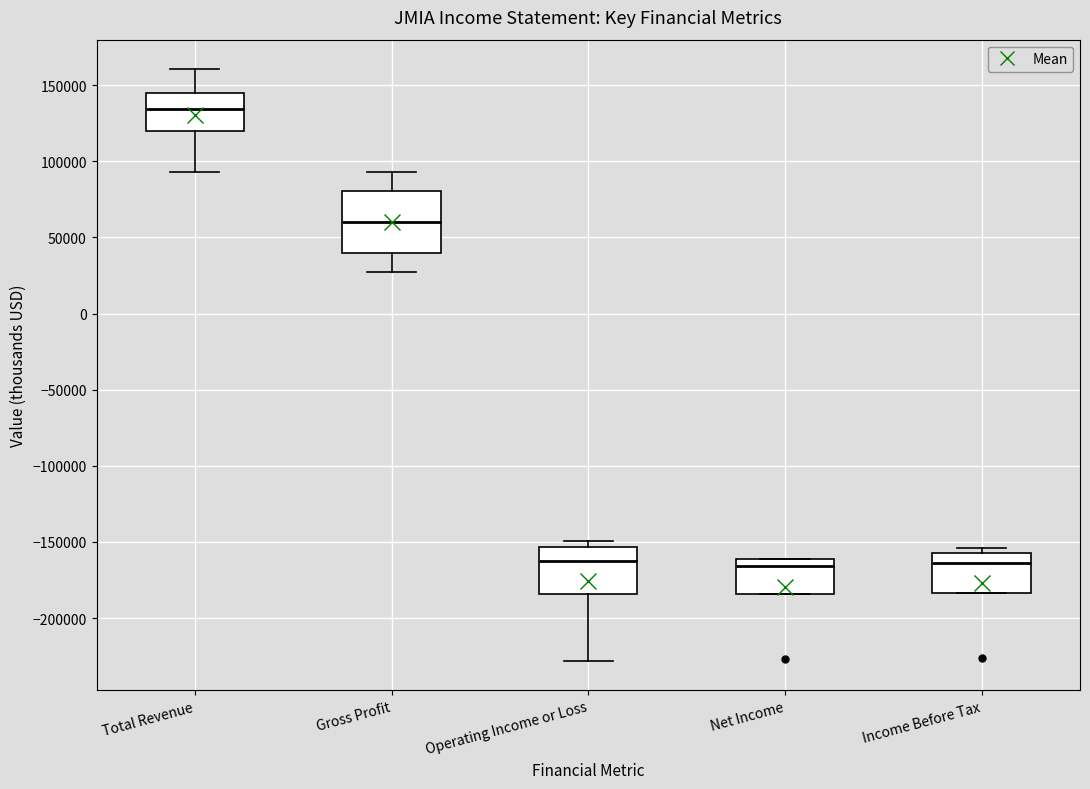

Where is the upper edge of the box for Income Before Tax on the y-axis? The values are not printed on the chart, so give them approximately, as read against the axis.

-155000